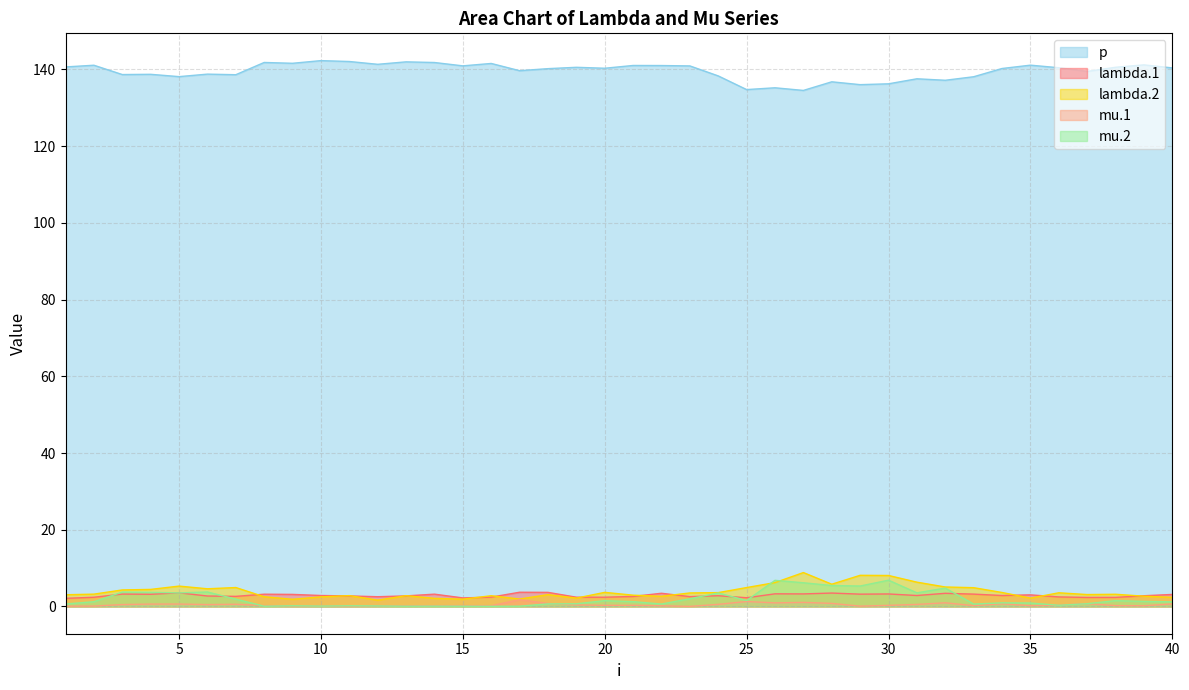

Which category has the lowest value in the lambda.2 series?

12